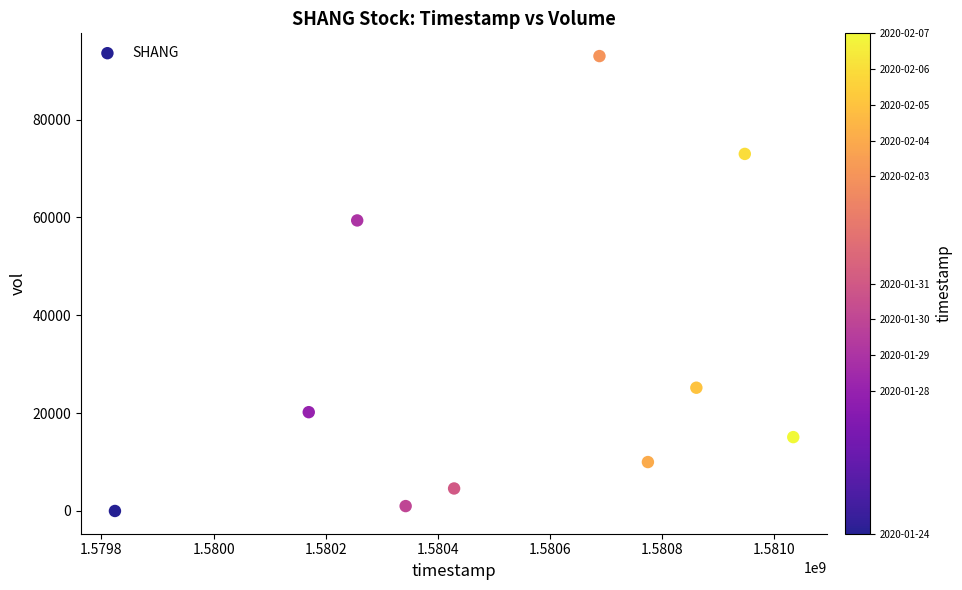

What is the average Y value?

30150